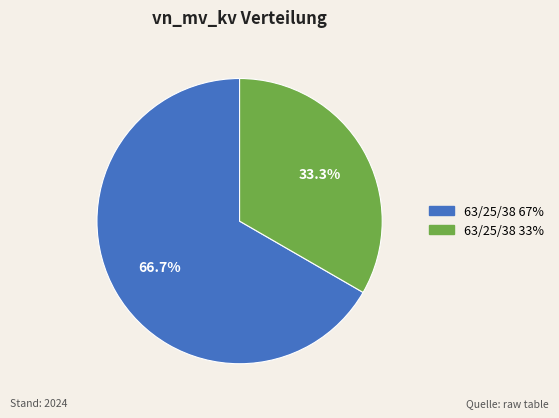

Count the number of slices in the pie.

2